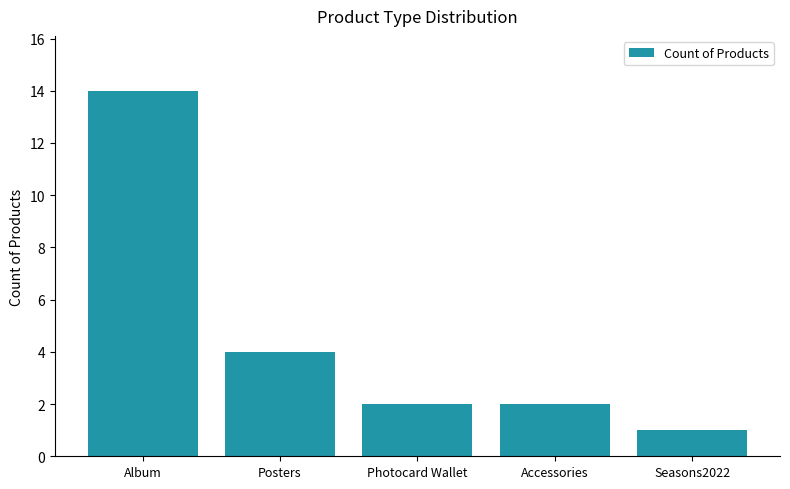

The chart shows a value of 2 at Accessories. True or false?

True